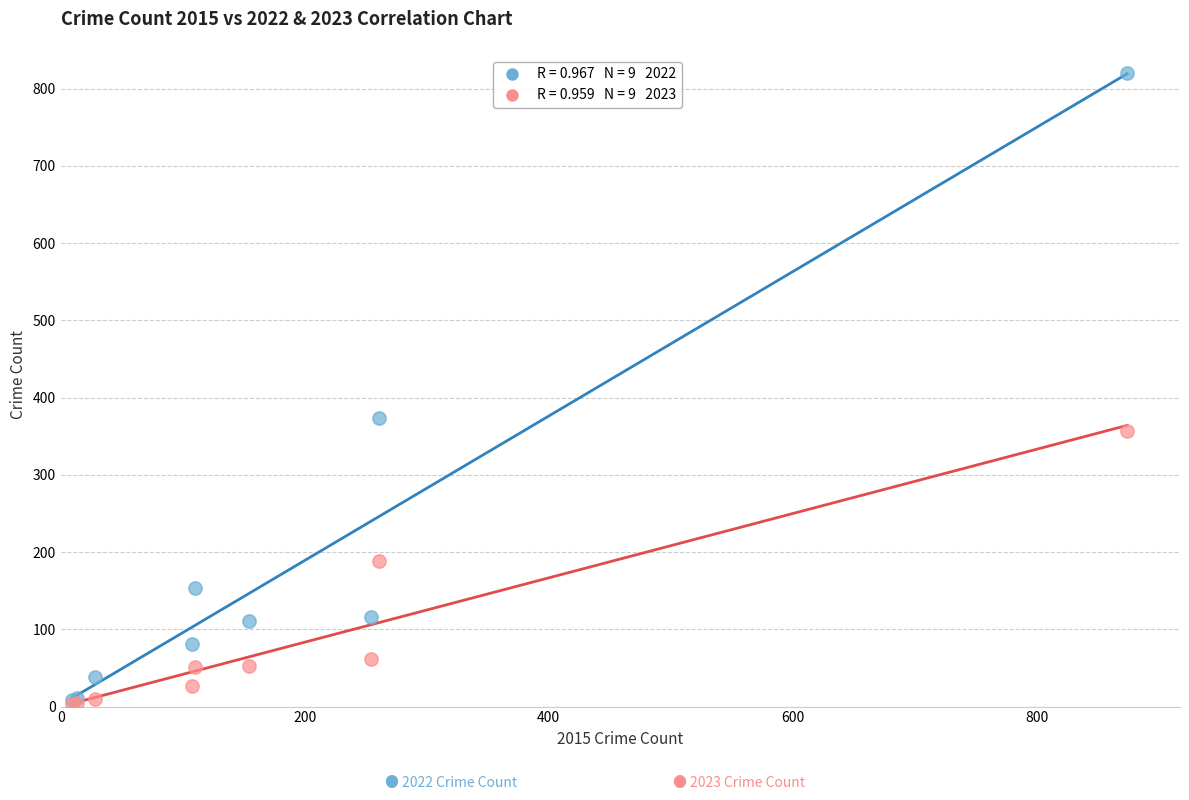

Across all series, what Y value is closest to 411?

373